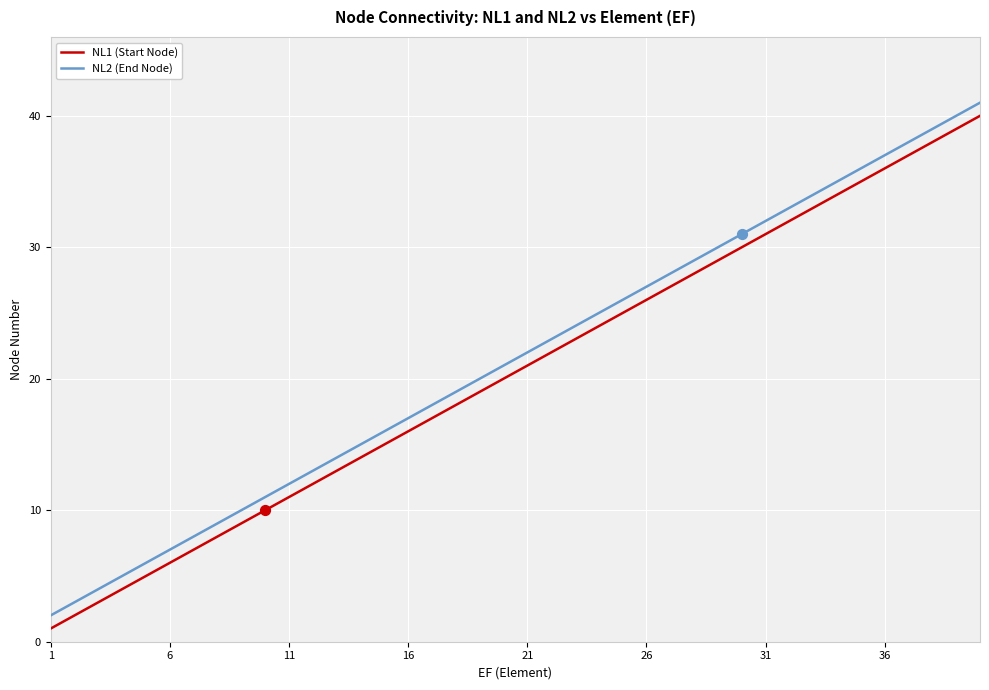

Which series has the largest total across all categories?

NL2 (End Node)